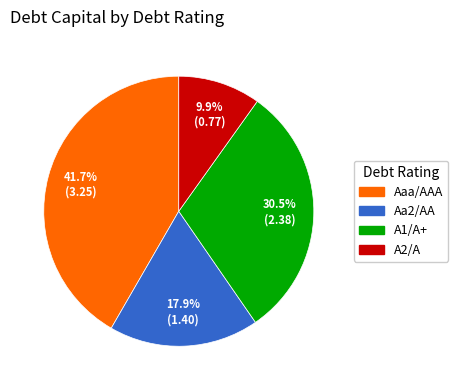

Do A1/A+ and A2/A together represent more than half of the pie?

No